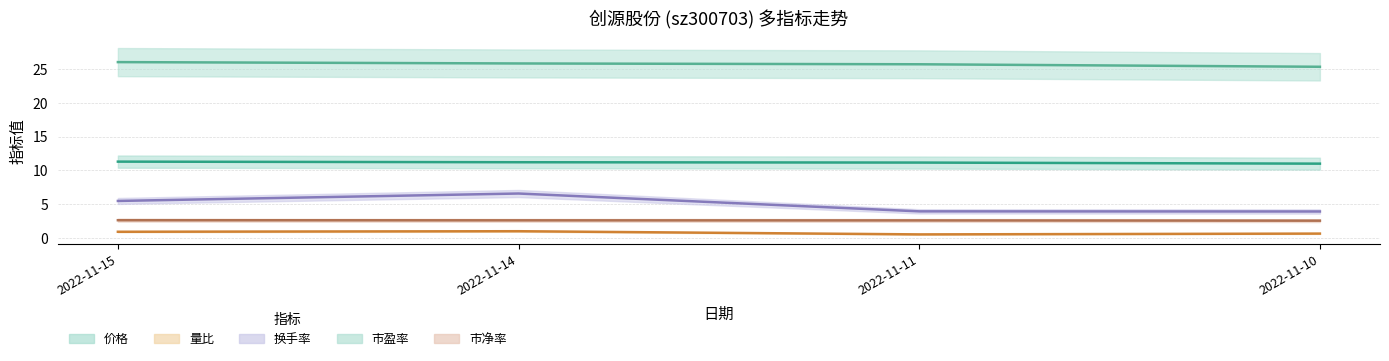

Rank the series at 2022-11-14 from highest to lowest value.

市盈率, 价格, 换手率, 市净率, 量比